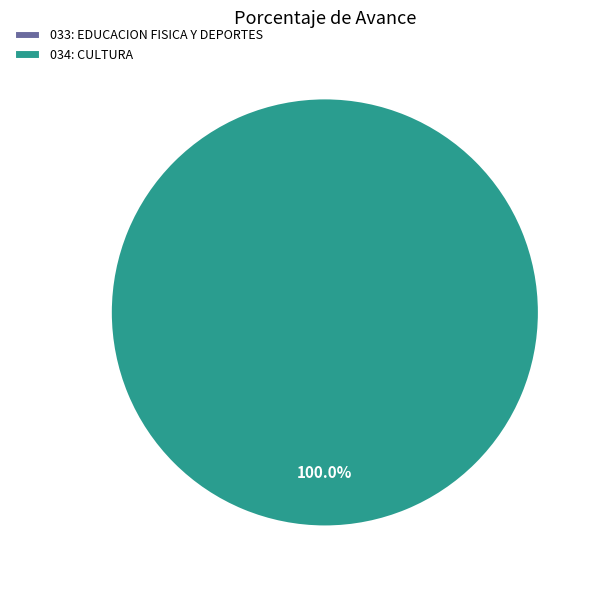

Does 034: CULTURA represent more than half of the total?

Yes